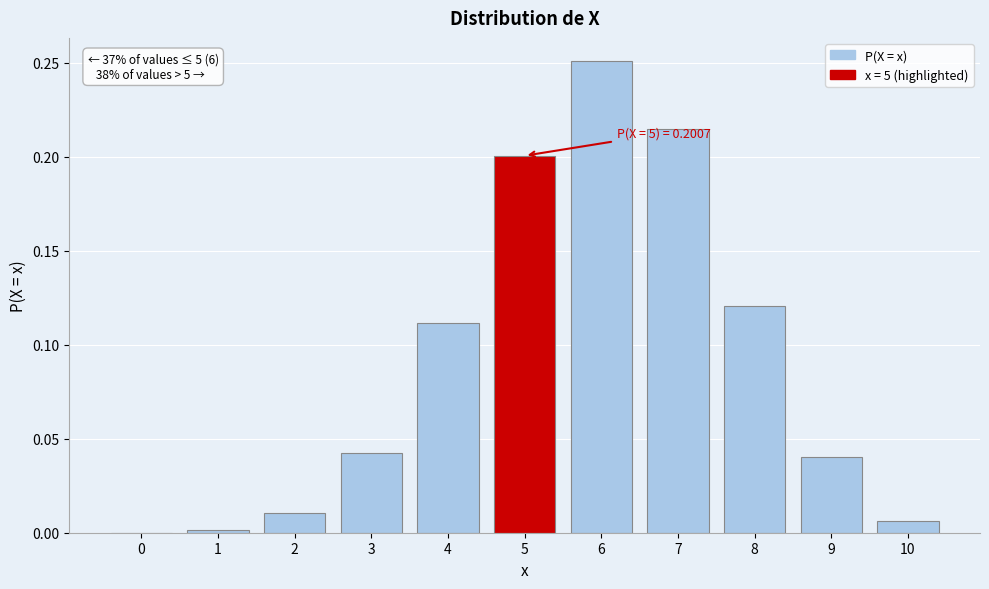

Which category has the highest value across all series?

6